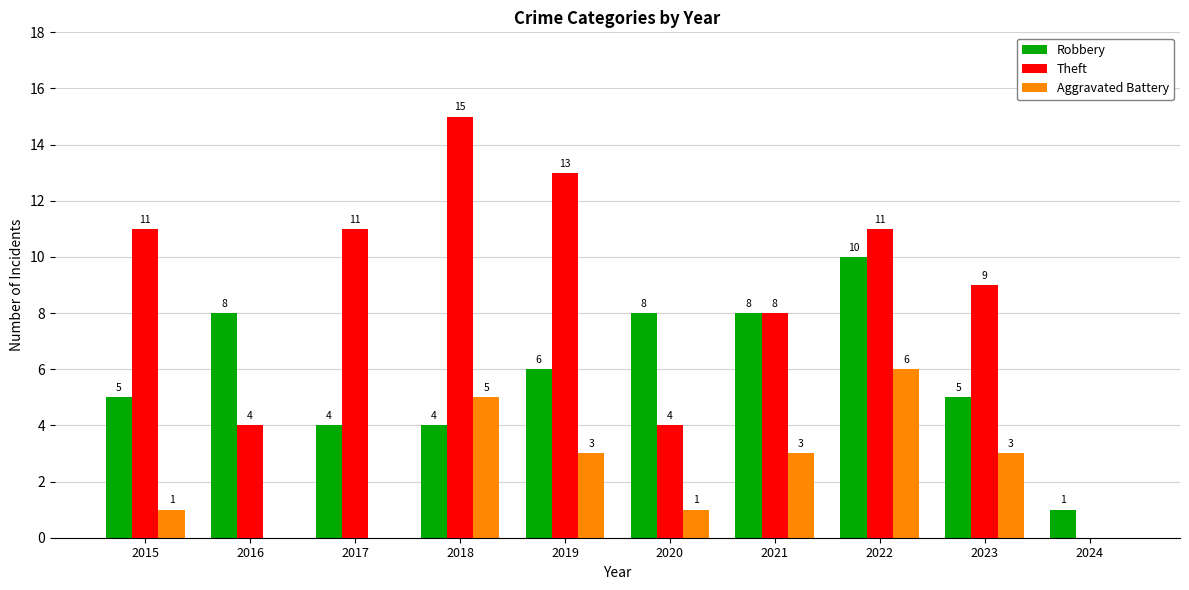

True or false: Robbery has a value of 13 at 2016.

False